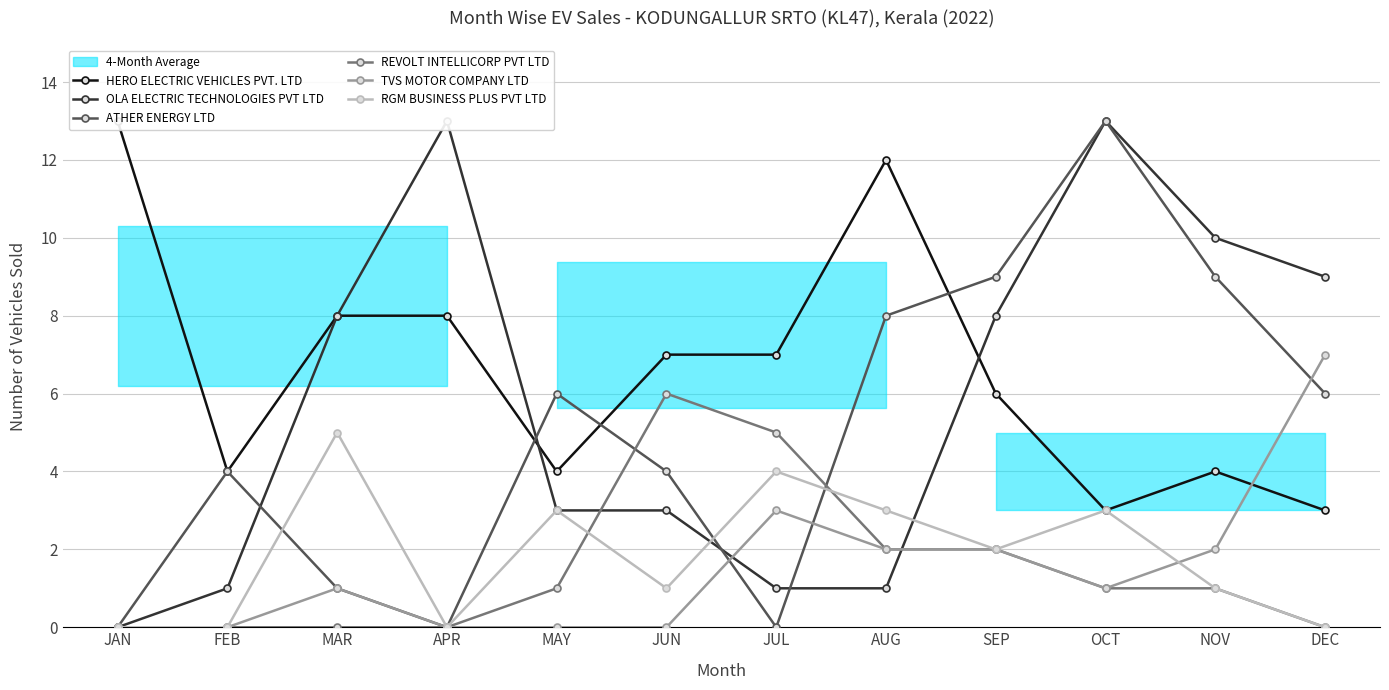

How many categories are shown in the chart?

12